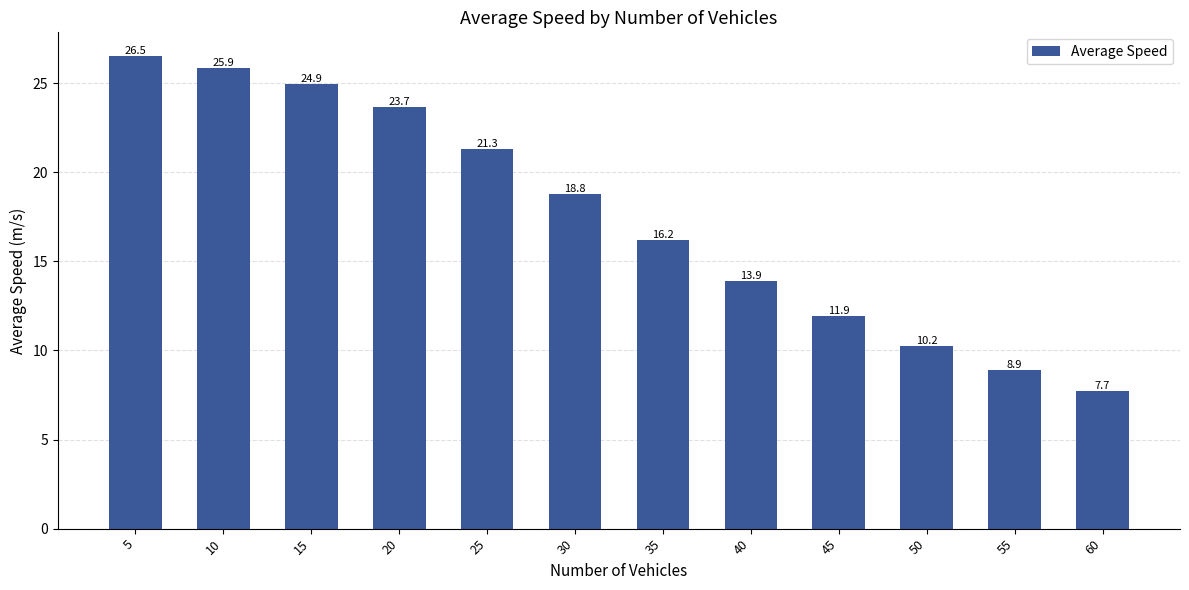

Is it true that the value at 30 is 8.1?

False